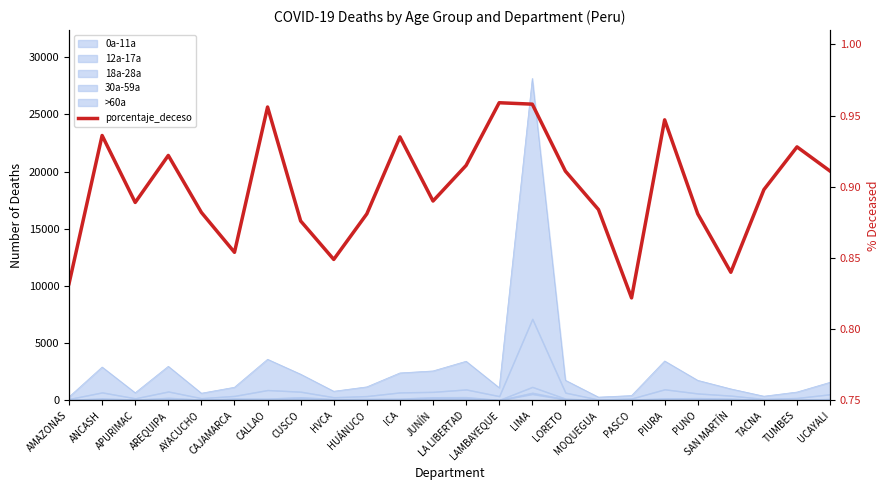

Rank the categories by value from lowest to highest.

PASCO, AMAZONAS, SAN MARTÍN, HVCA, CAJAMARCA, CUSCO, HUÁNUCO, PUNO, AYACUCHO, MOQUEGUA, APURIMAC, JUNÍN, TACNA, LORETO, UCAYALI, LA LIBERTAD, AREQUIPA, TUMBES, ICA, ANCASH, PIURA, CALLAO, LIMA, LAMBAYEQUE